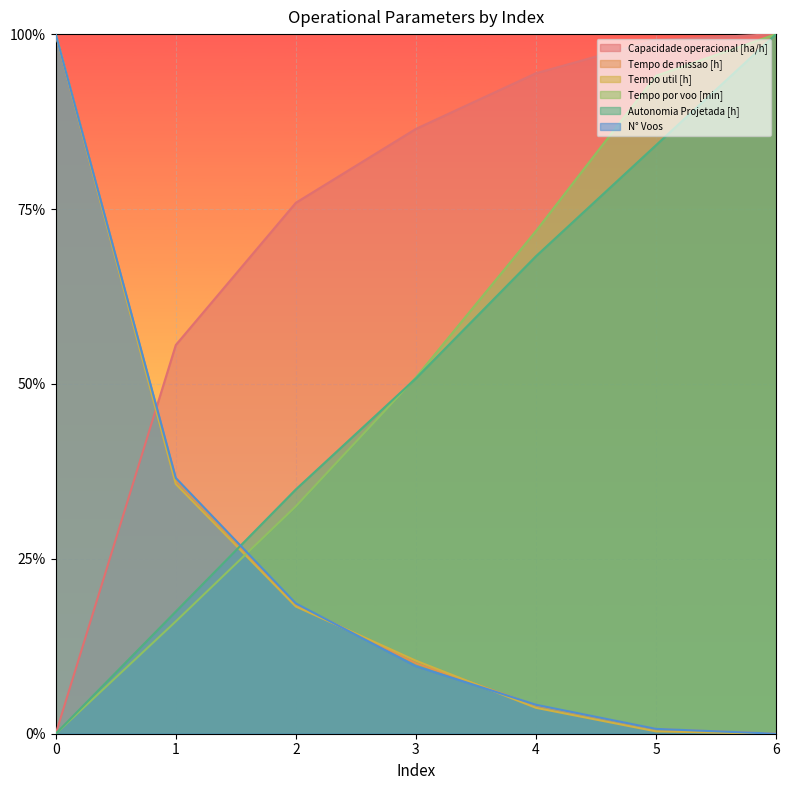

At which label does Capacidade operacional [ha/h] reach its peak?

6